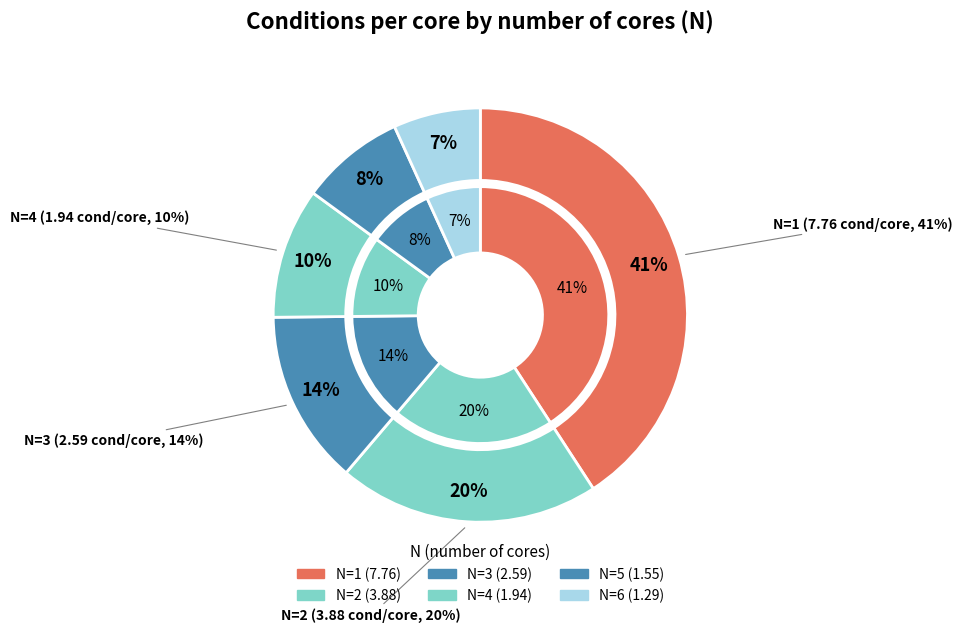

Does any single category account for the majority?

No